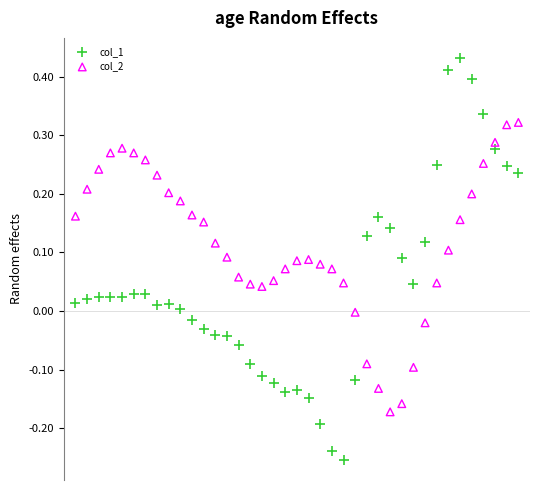

Which series contains the highest Y value?

col_1